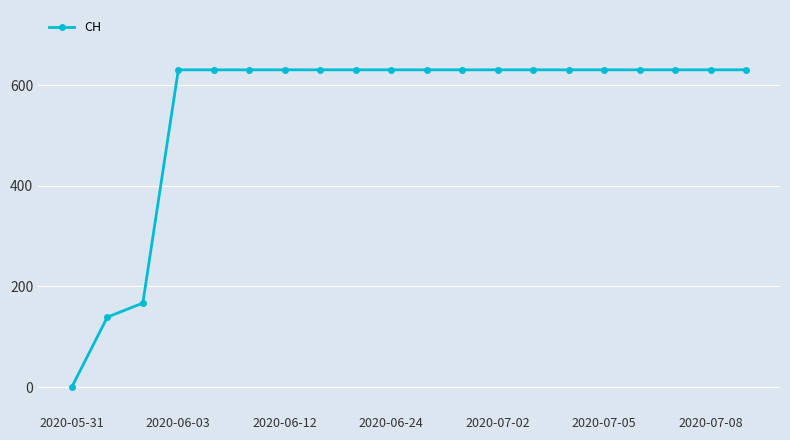

What is the value of the 13th point from the left?

631